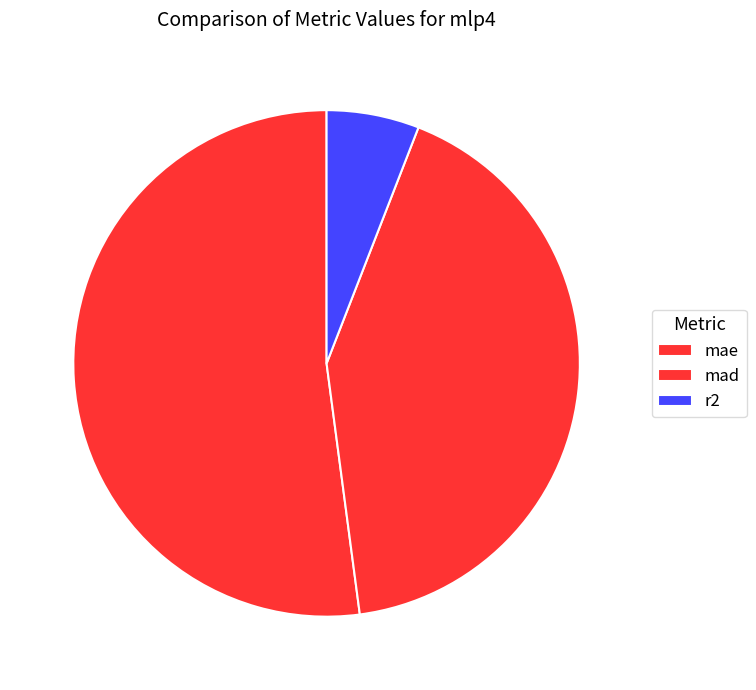

How many segments does this pie chart have?

3